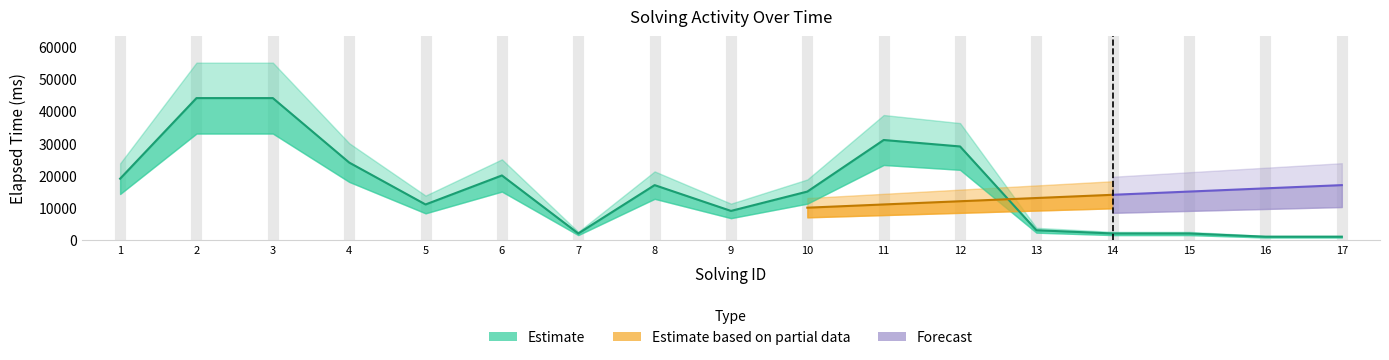

What is the sum of all values?

274000